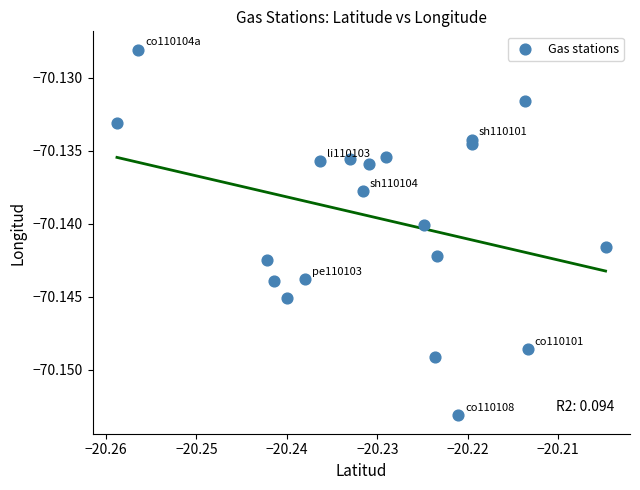

How many points are shown in the scatter plot?

20